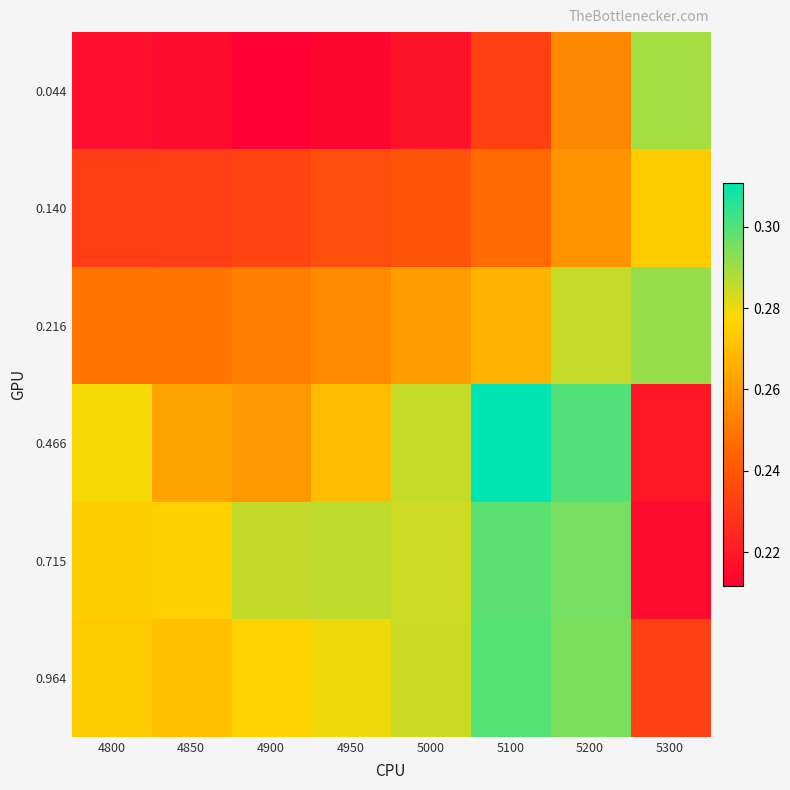

Which series has the widest spread of values?

0.466